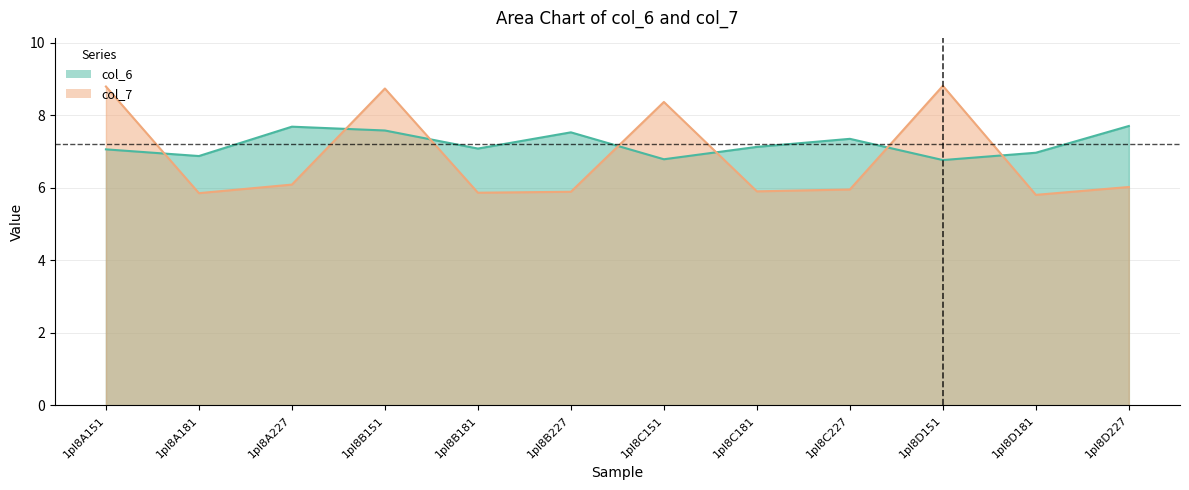

Reading right to left, extract all data points from this chart.

col_6: 7.7	7.0	6.8	7.3	7.1	6.8	7.5	7.1	7.6	7.7	6.9	7.1
col_7: 6.0	5.8	8.8	6.0	5.9	8.4	5.9	5.9	8.7	6.1	5.8	8.8